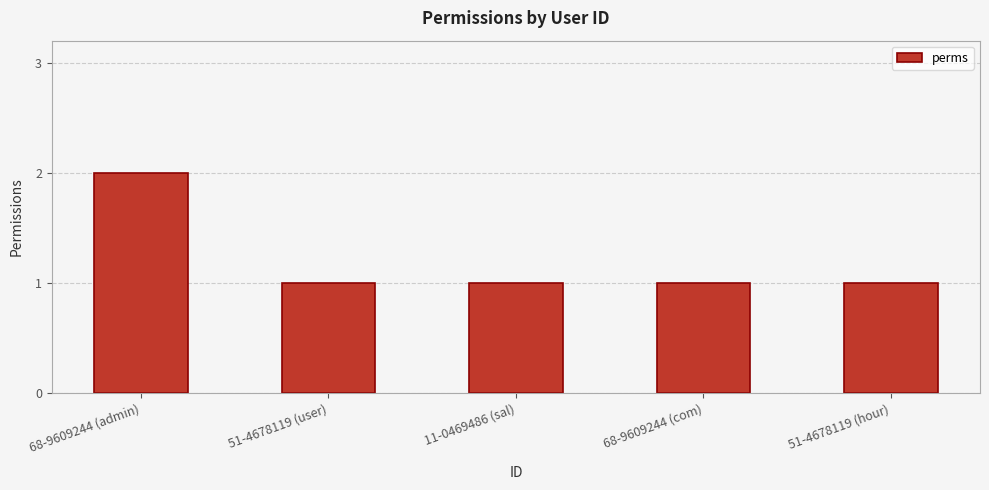

What is the greatest value displayed?

2